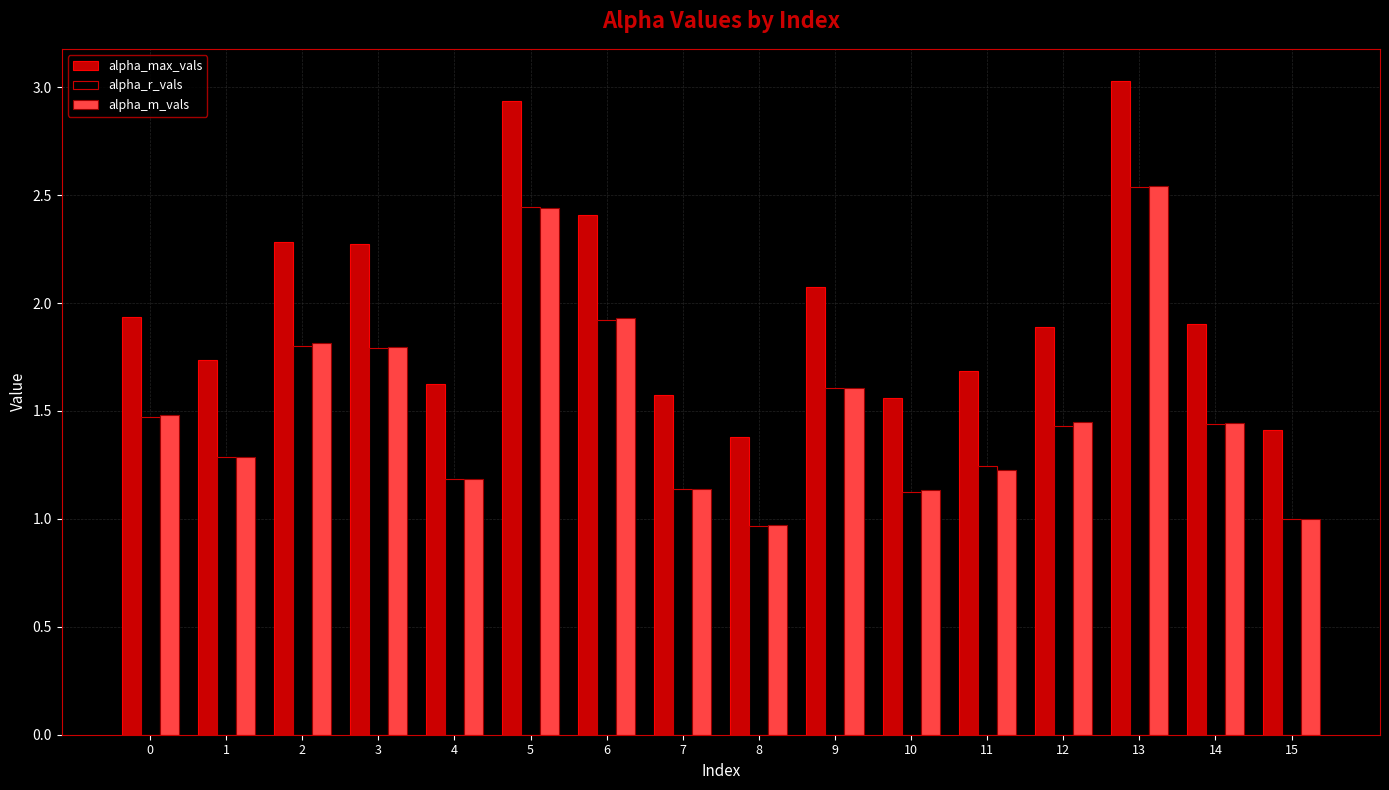

How many data points does each series have?

16